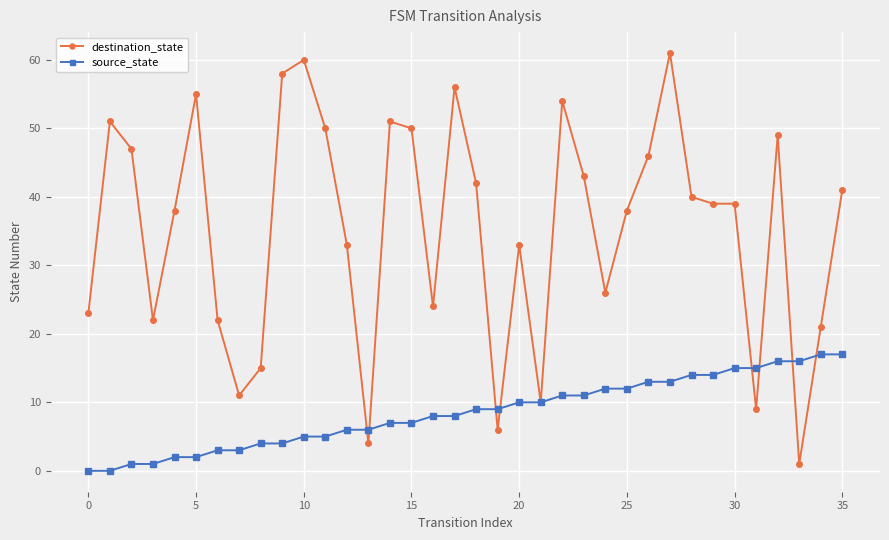

What are all the series names shown in the legend?

destination_state, source_state